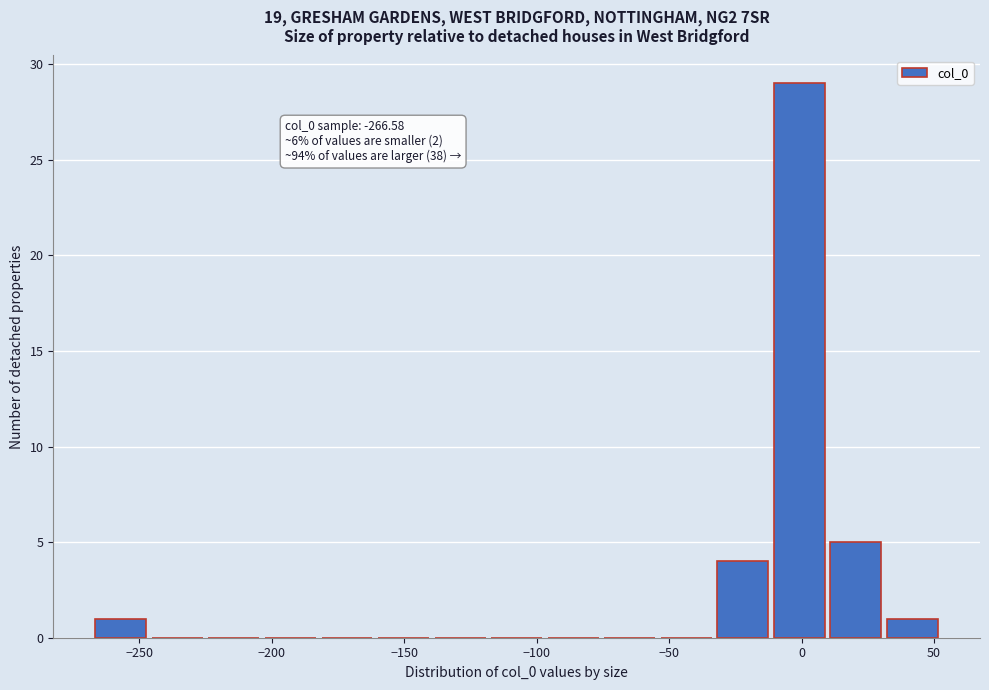

Over which range of the x-axis is the bar tallest?

-10 to 10